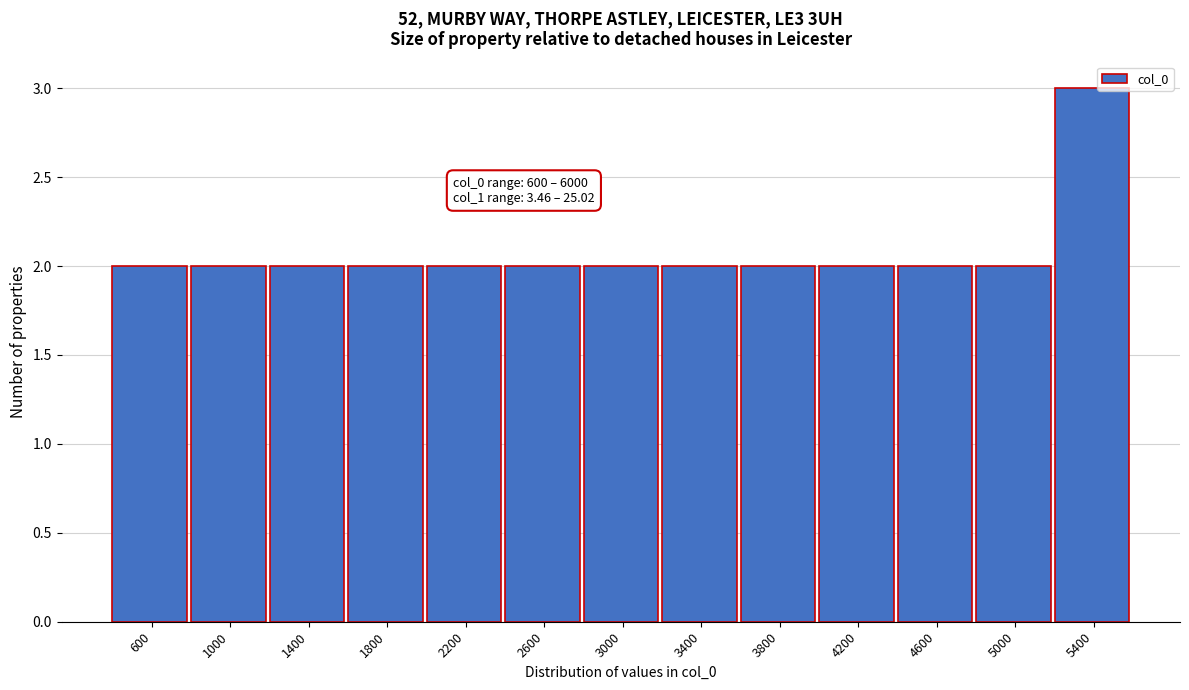

Reading right to left, list all the values displayed in this chart.

5400=3	5000=2	4600=2	4200=2	3800=2	3400=2	3000=2	2600=2	2200=2	1800=2	1400=2	1000=2	600=2